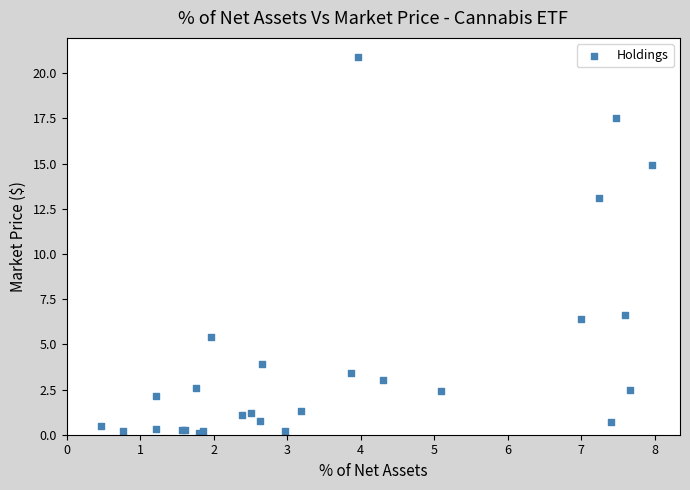

What Y value in the scatter plot is closest to 10?

13.1